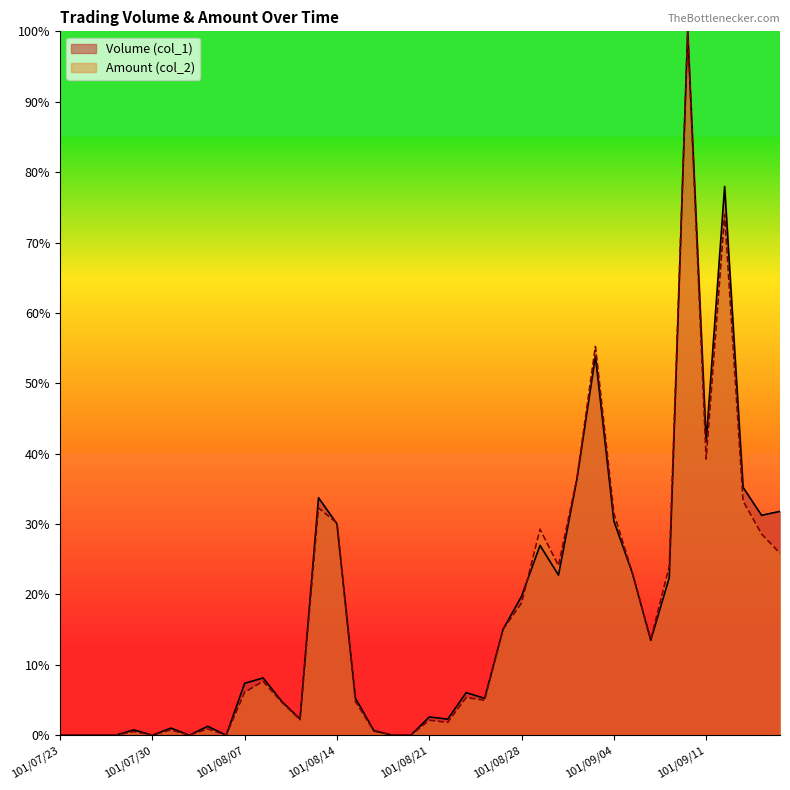

In Volume (col_1), how many points are lower than both neighbors (excluding endpoints)?

10